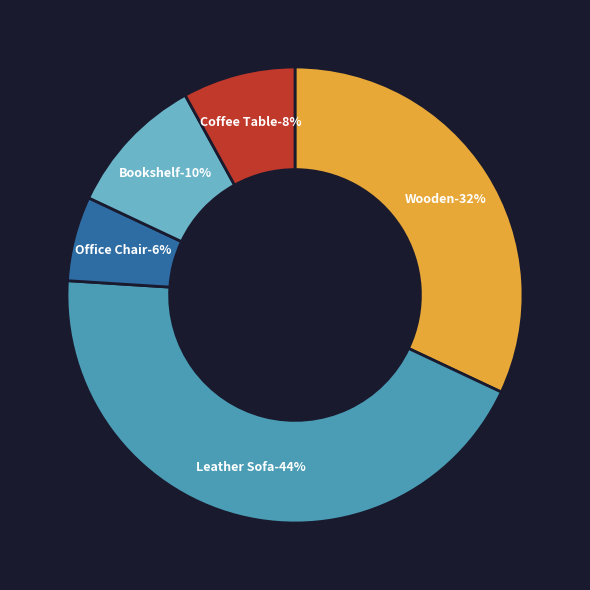

What percentage is the Wooden Dining Table slice, to the nearest percent?

32%